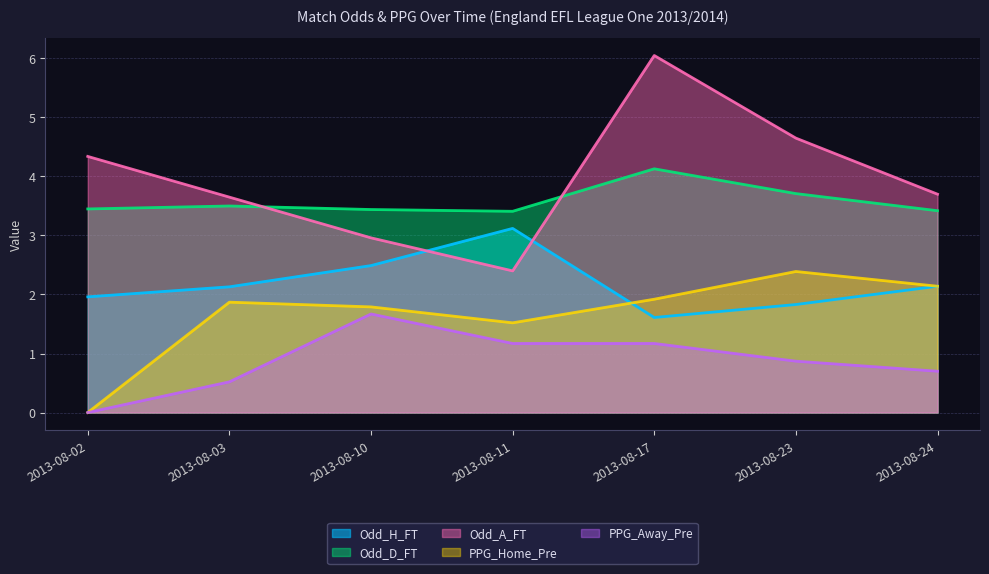

True or false: PPG_Home_Pre and Odd_A_FT cross at least once.

False